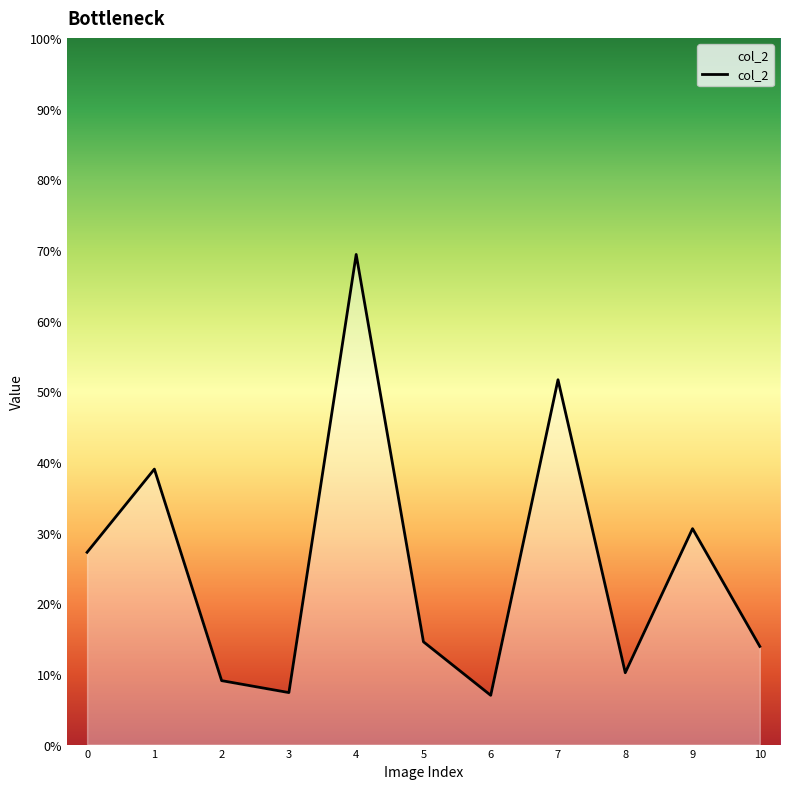

What is the value of the 11th point from the left?

0.1